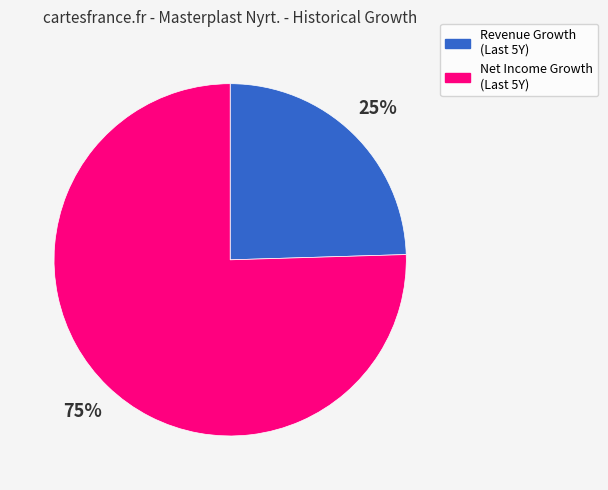

Is there a majority slice in this chart?

Yes